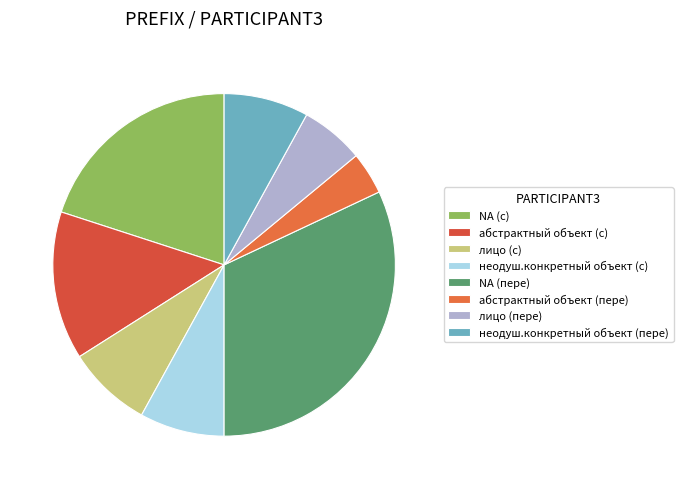

How many segments does this pie chart have?

8